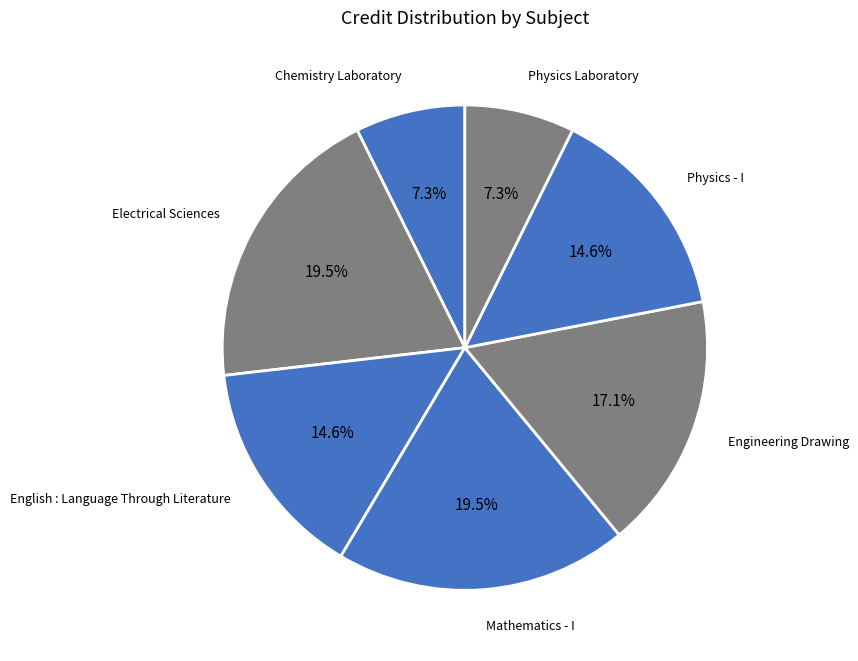

Count the number of slices in the pie.

7